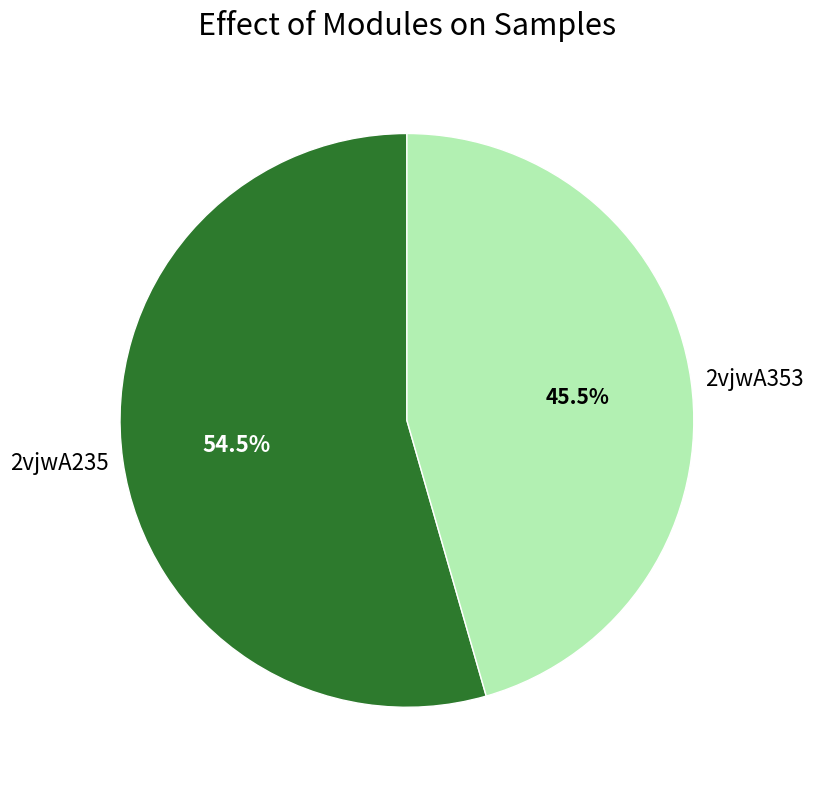

What is the smallest slice in the pie chart?

2vjwA353